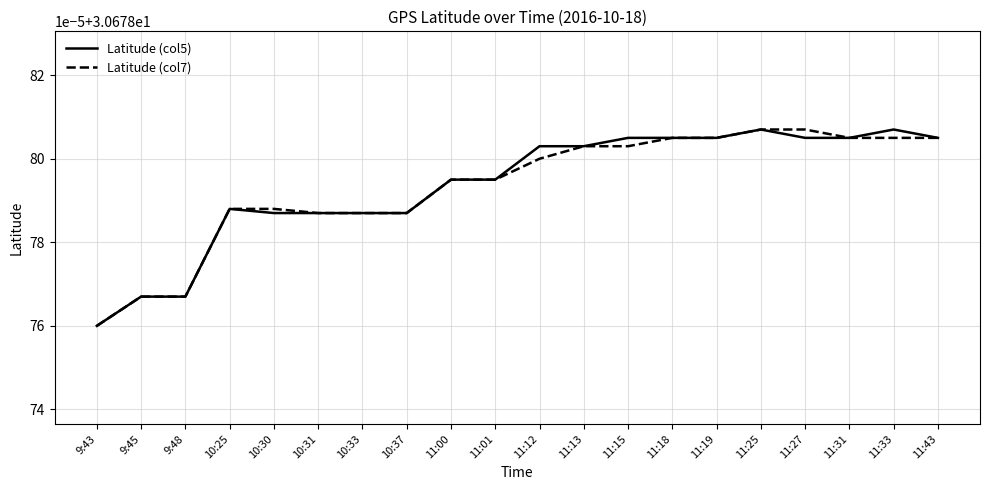

What are all the series names shown in the legend?

Latitude (col5), Latitude (col7)